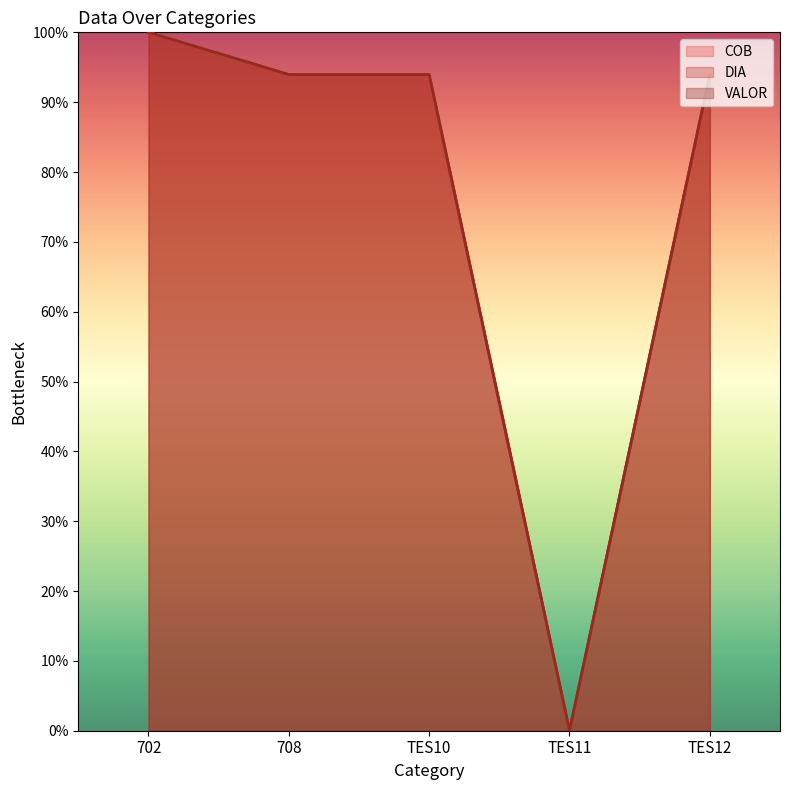

Does the chart have visible grid lines?

No